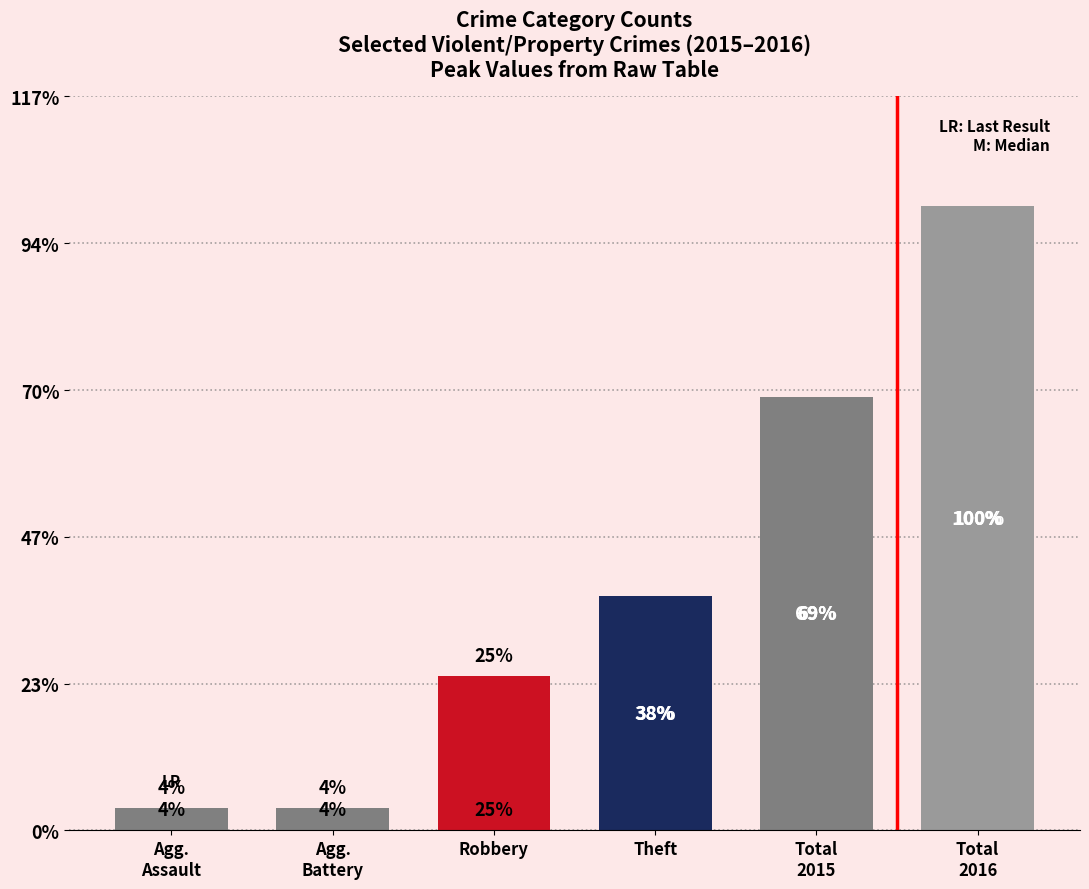

Which category has the lowest value across all series?

Aggravated Assault